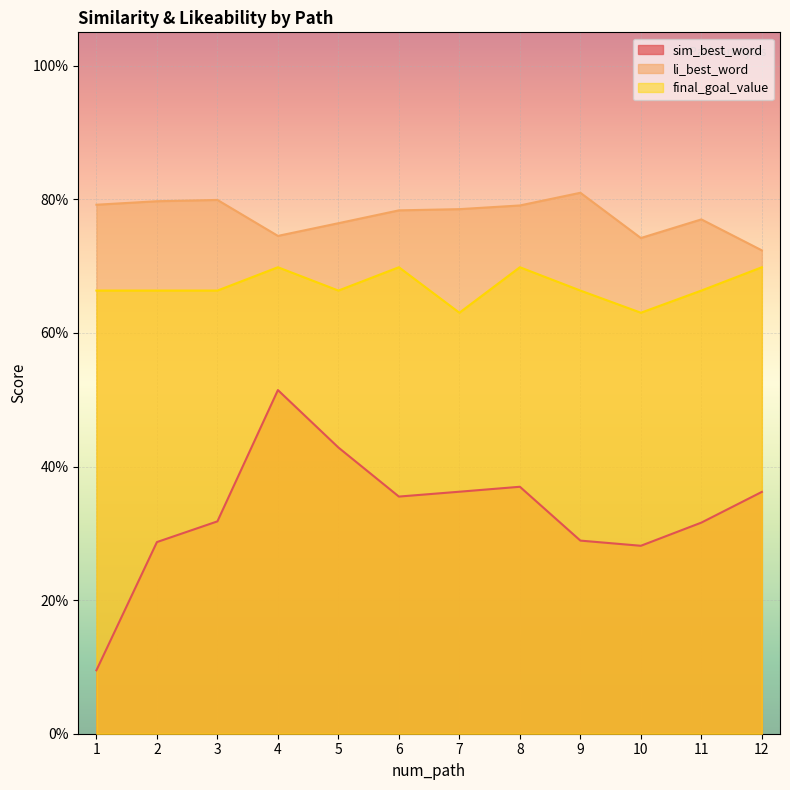

Reading left to right, list all the values displayed in this chart.

sim_best_word: 0.1	0.3	0.3	0.5	0.4	0.4	0.4	0.4	0.3	0.3	0.3	0.4
li_best_word: 0.8	0.8	0.8	0.7	0.8	0.8	0.8	0.8	0.8	0.7	0.8	0.7
final_goal_value: 0.7	0.7	0.7	0.7	0.7	0.7	0.6	0.7	0.7	0.6	0.7	0.7